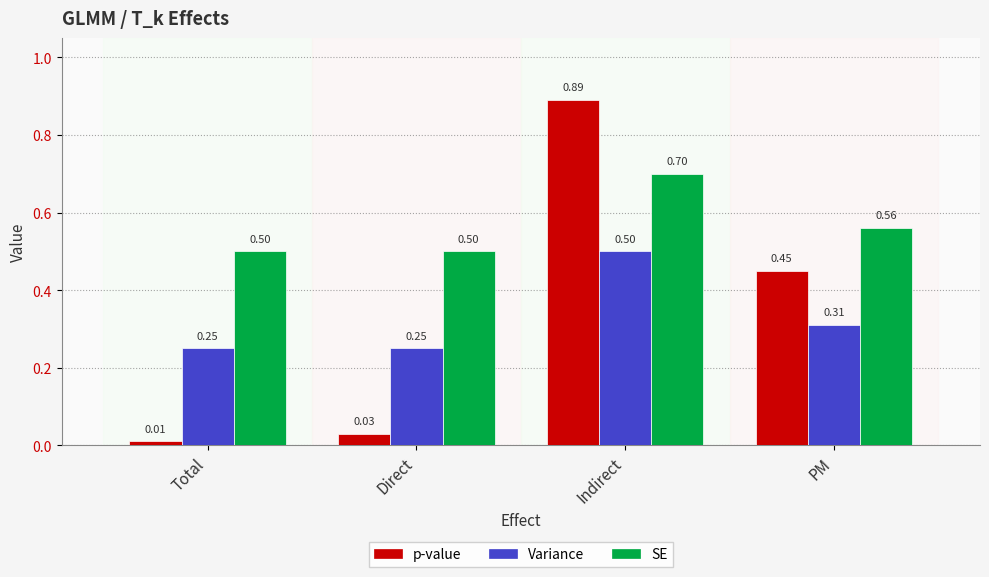

What is the total value across all series at Direct?

0.8